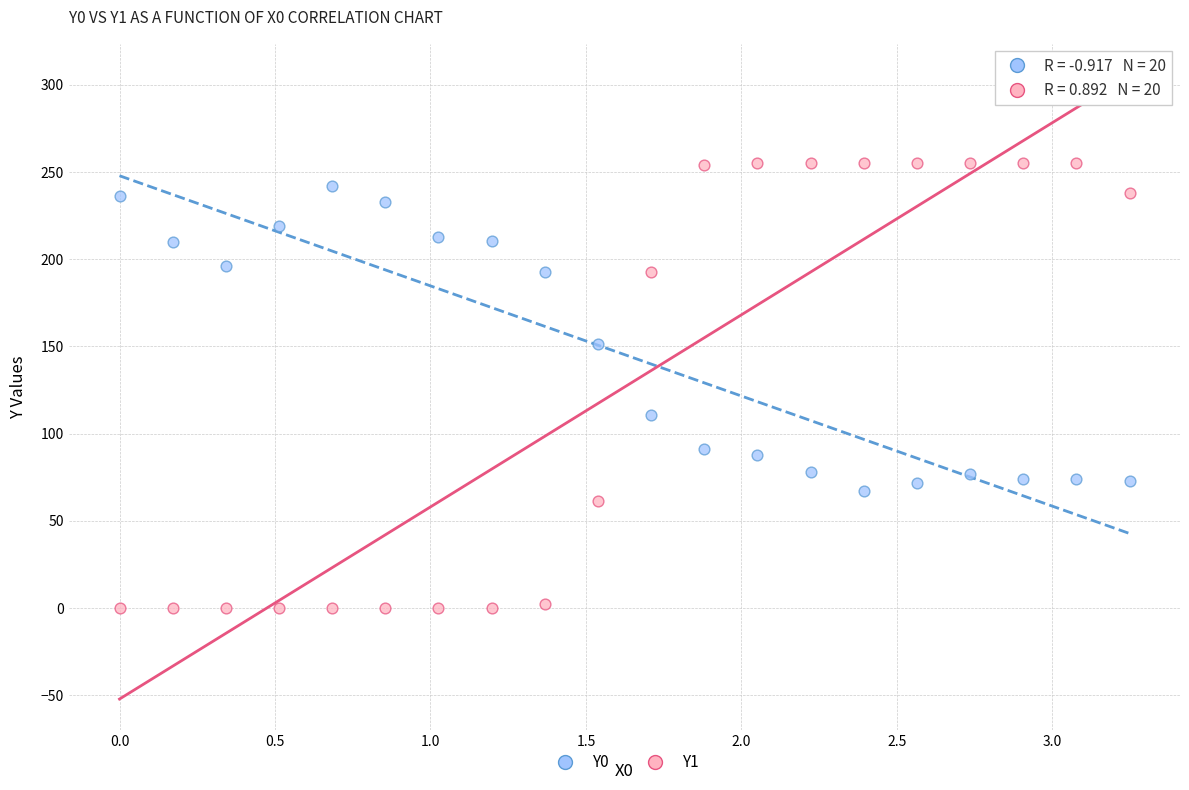

Which series contains the highest Y value?

Y1